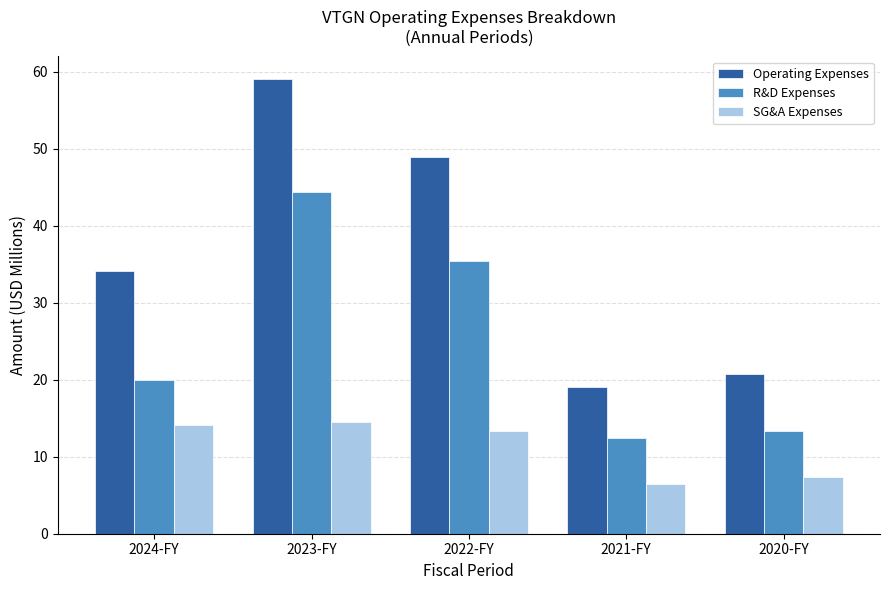

Reading right to left, list all the values displayed in this chart.

Operating Expenses: 2020-FY=20.8	2021-FY=19.0	2022-FY=48.9	2023-FY=59.0	2024-FY=34.1
R&D Expenses: 2020-FY=13.4	2021-FY=12.5	2022-FY=35.4	2023-FY=44.4	2024-FY=20.0
SG&A Expenses: 2020-FY=7.3	2021-FY=6.4	2022-FY=13.3	2023-FY=14.5	2024-FY=14.1